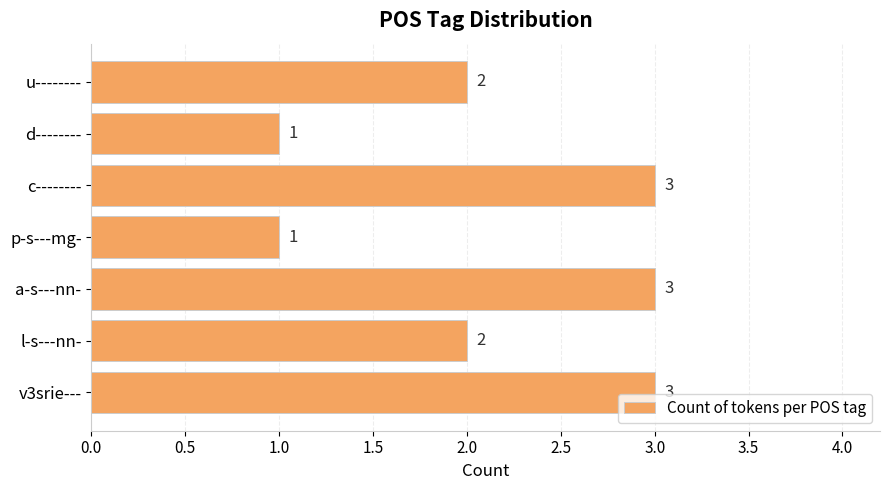

Approximately how many times larger is the value at u-------- compared to v3srie---?

0.7